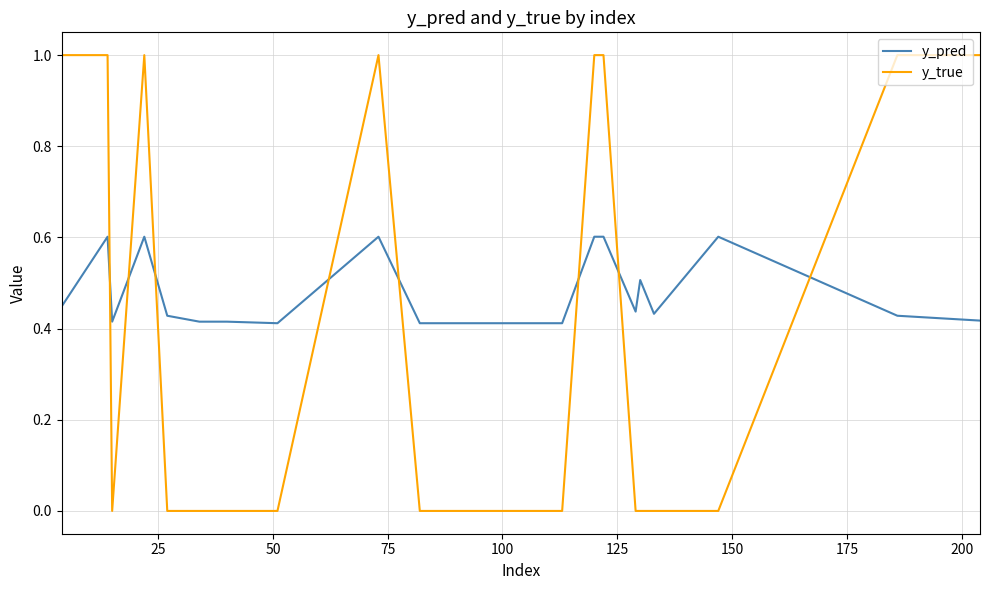

List the series in order of their overall mean, highest first.

y_pred, y_true